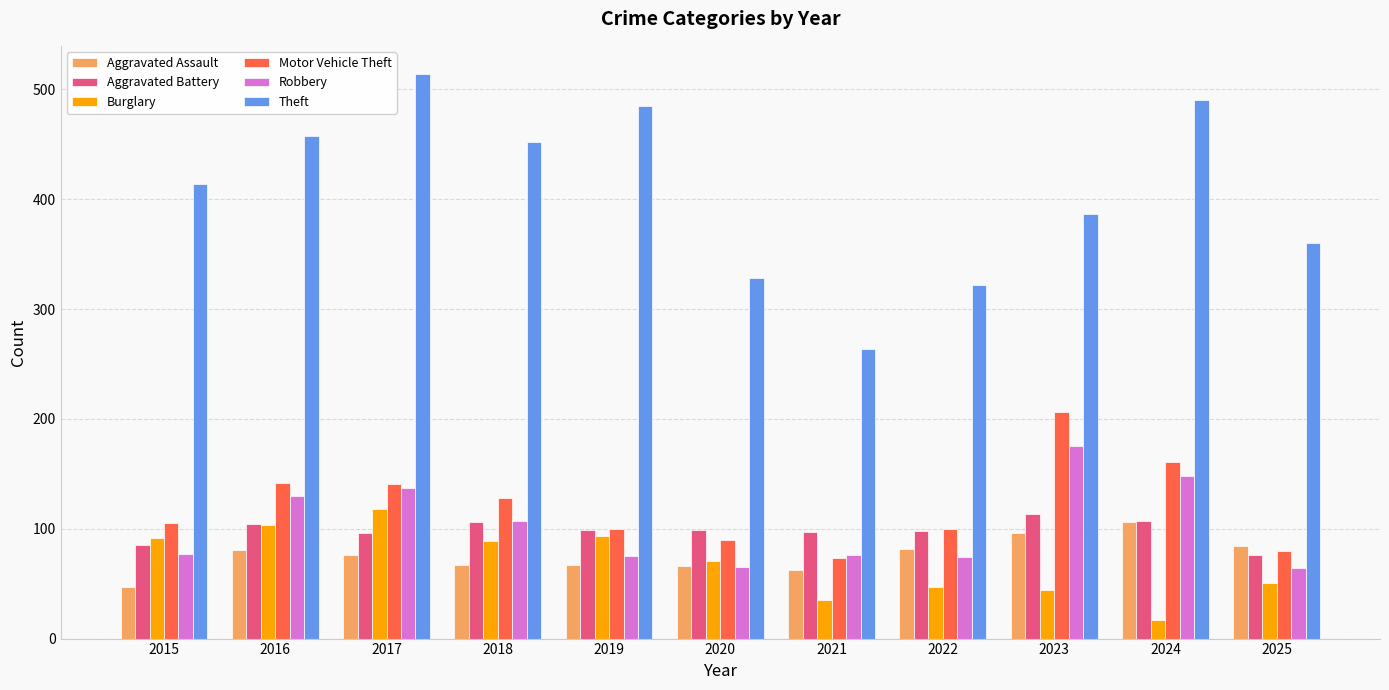

How many bars are there in total?

66